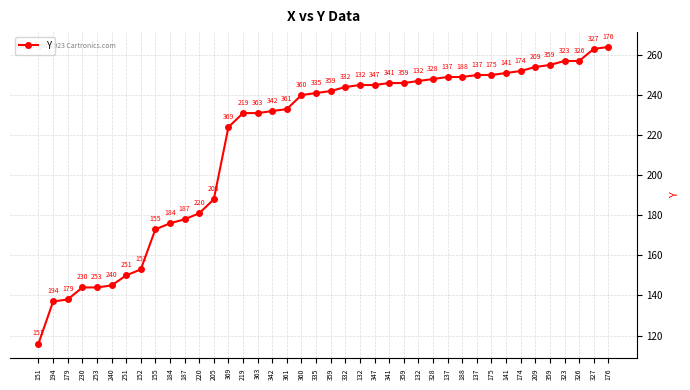

True or false: there are more than 0 points higher than both neighbors.

False